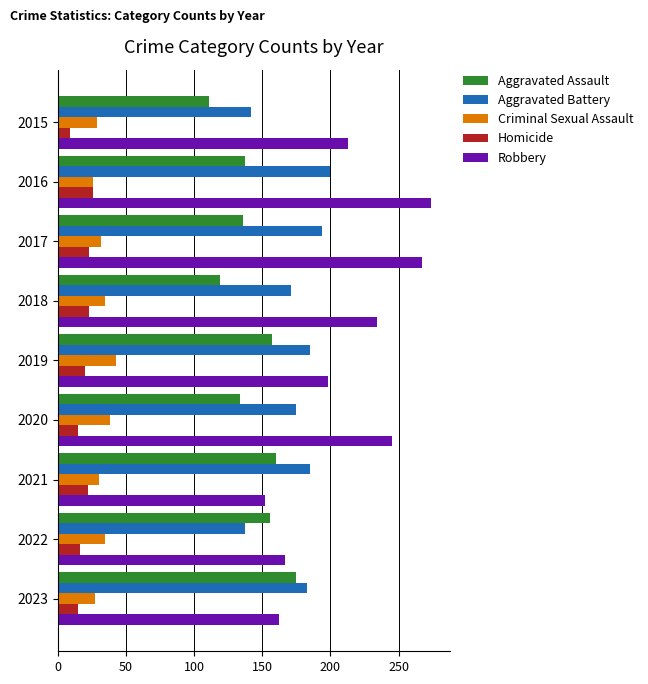

Where is Aggravated Battery nearest to the value 168?

2018